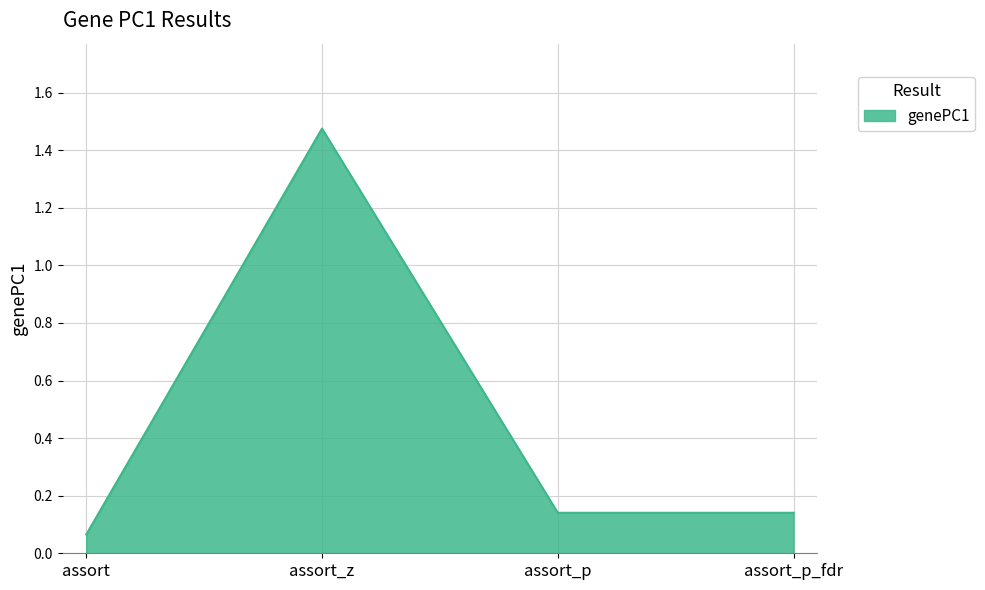

At which label is the value closest to 0?

assort